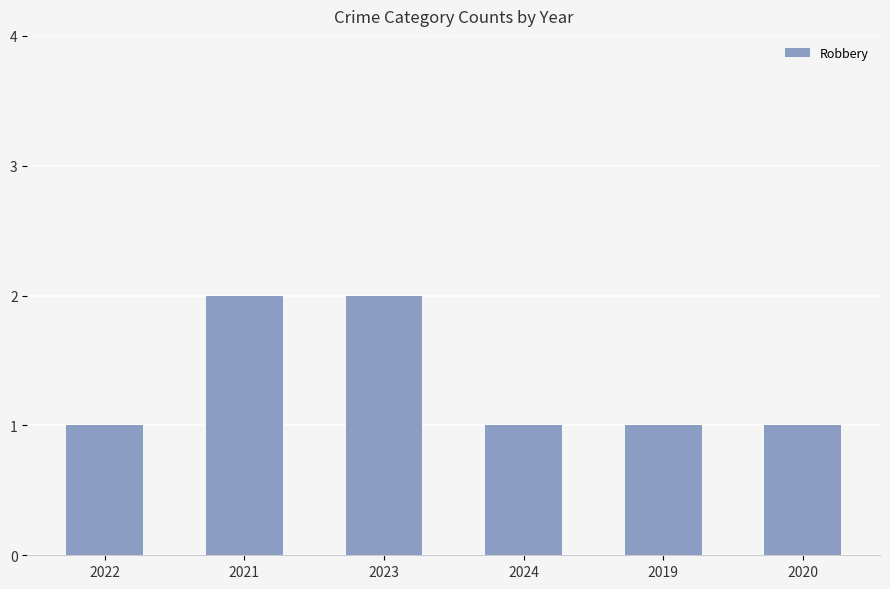

What is the sum of all values?

8